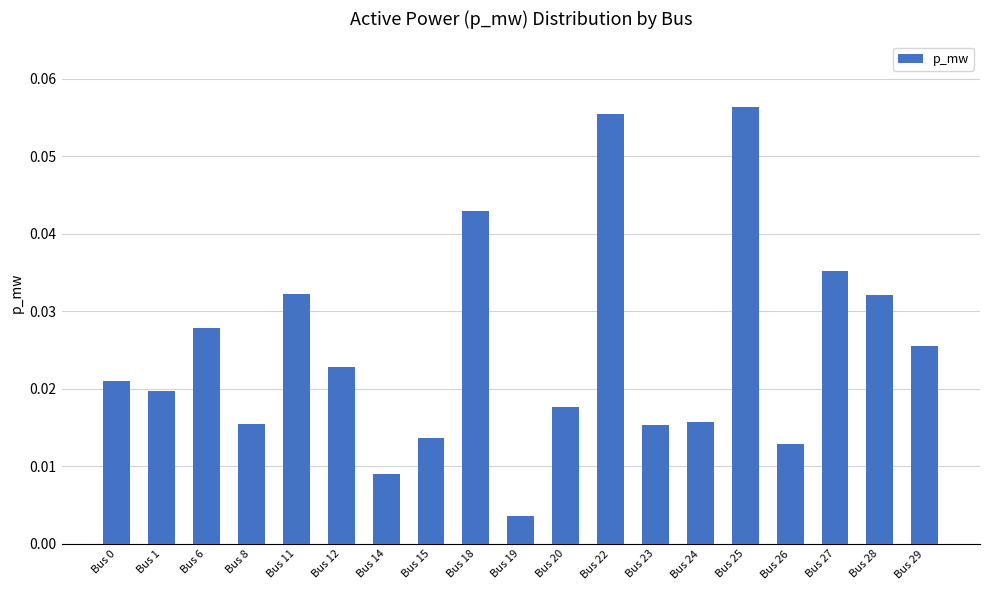

Which category has the highest value across all series?

Bus 25